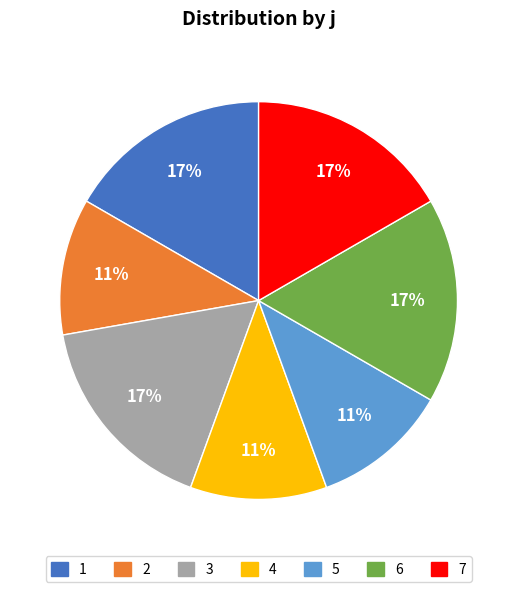

Approximately how many times larger is the value at 6 compared to 3?

1.0